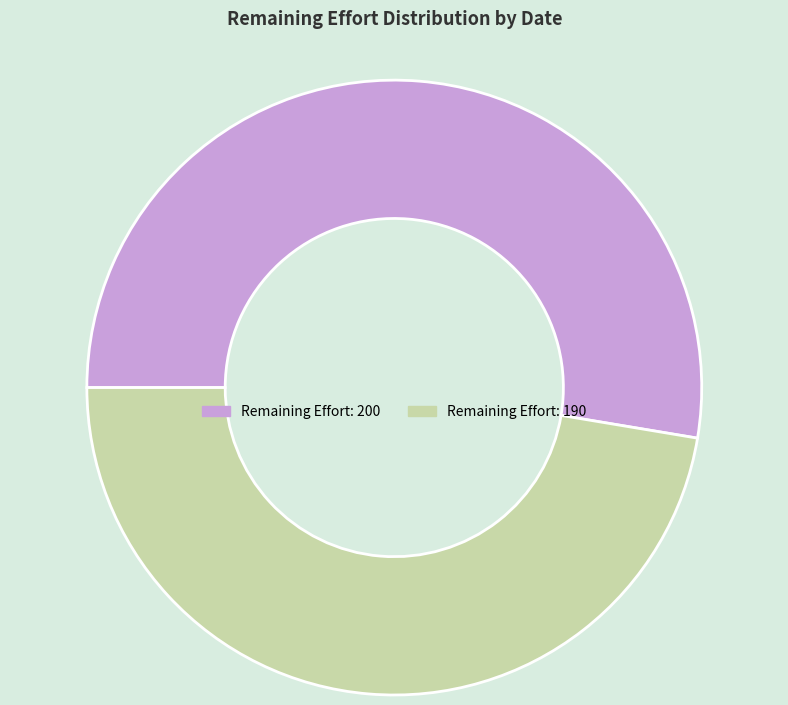

Is the sum of Remaining Effort: 190 and Remaining Effort: 200 greater than half?

Yes